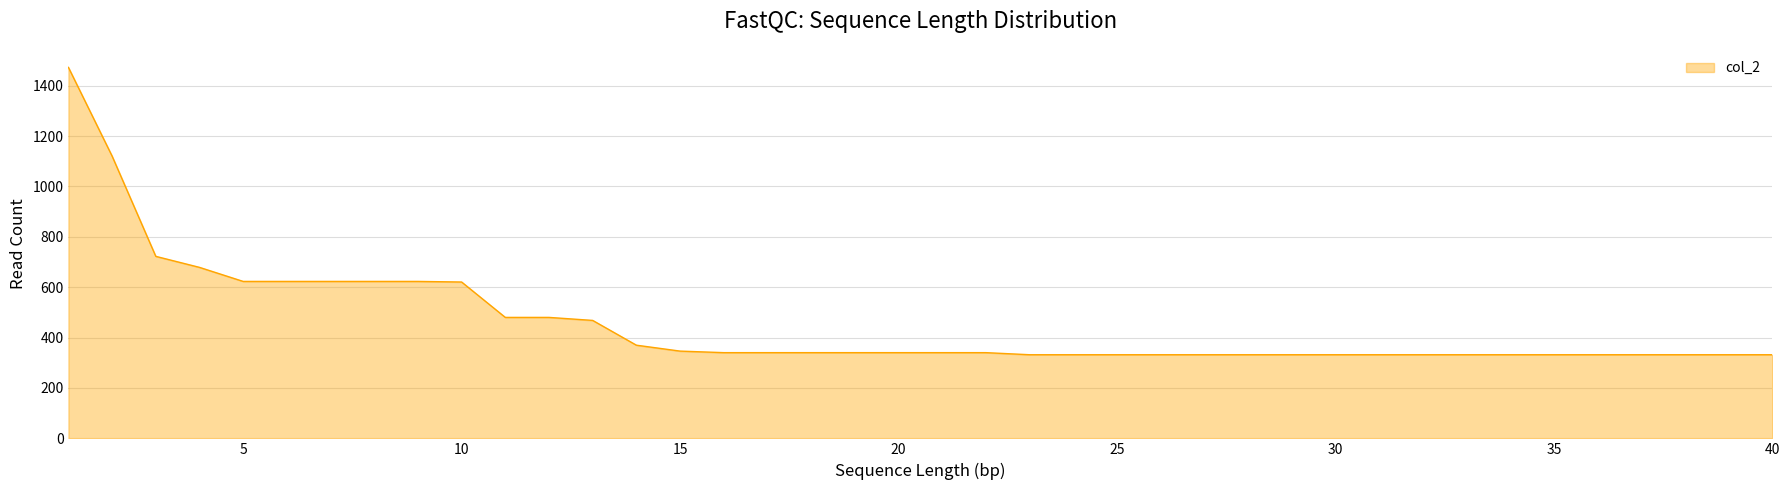

What is the sum of all values?

18234.8